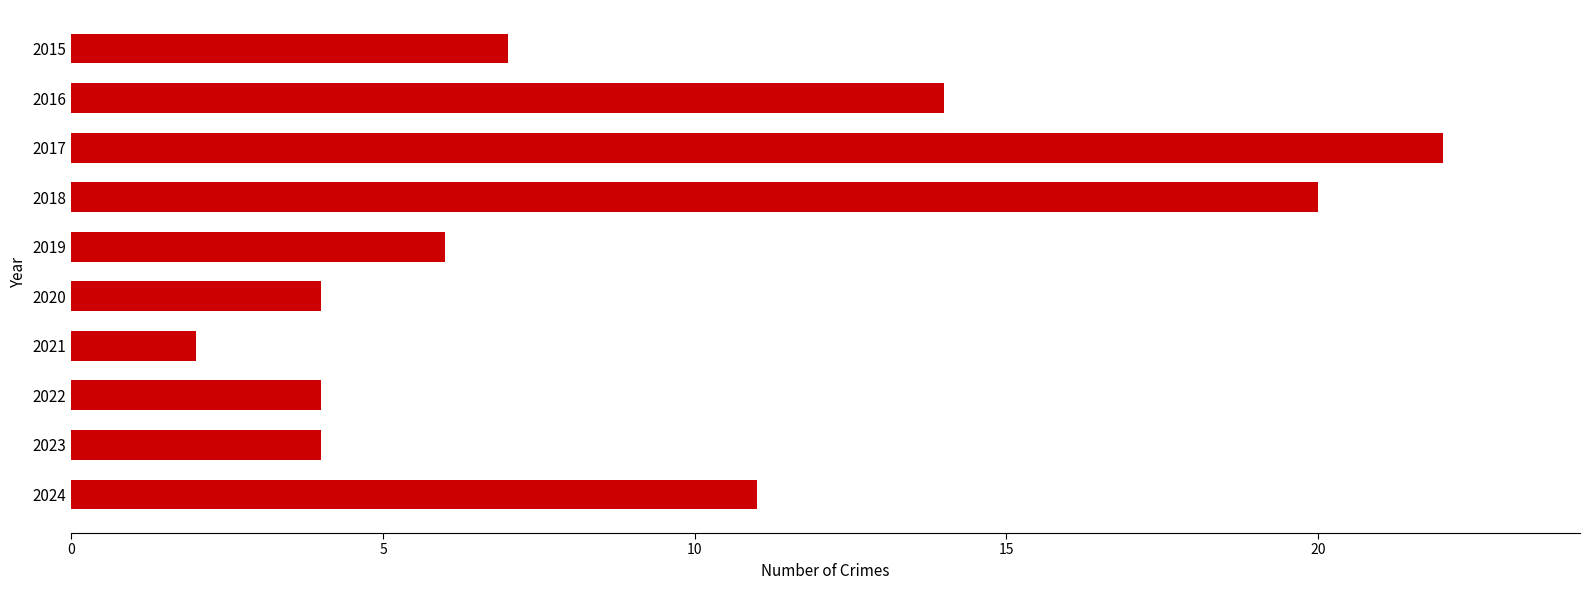

What is the value of the 10th bar from the top?

11